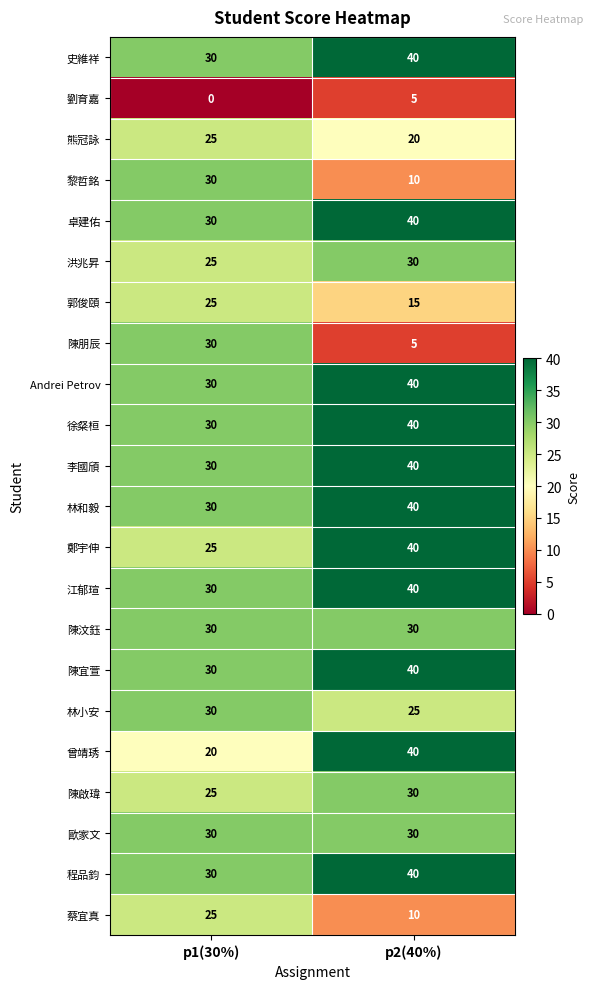

What is the difference between the maximum and minimum values in the 卓建佑 series?

10